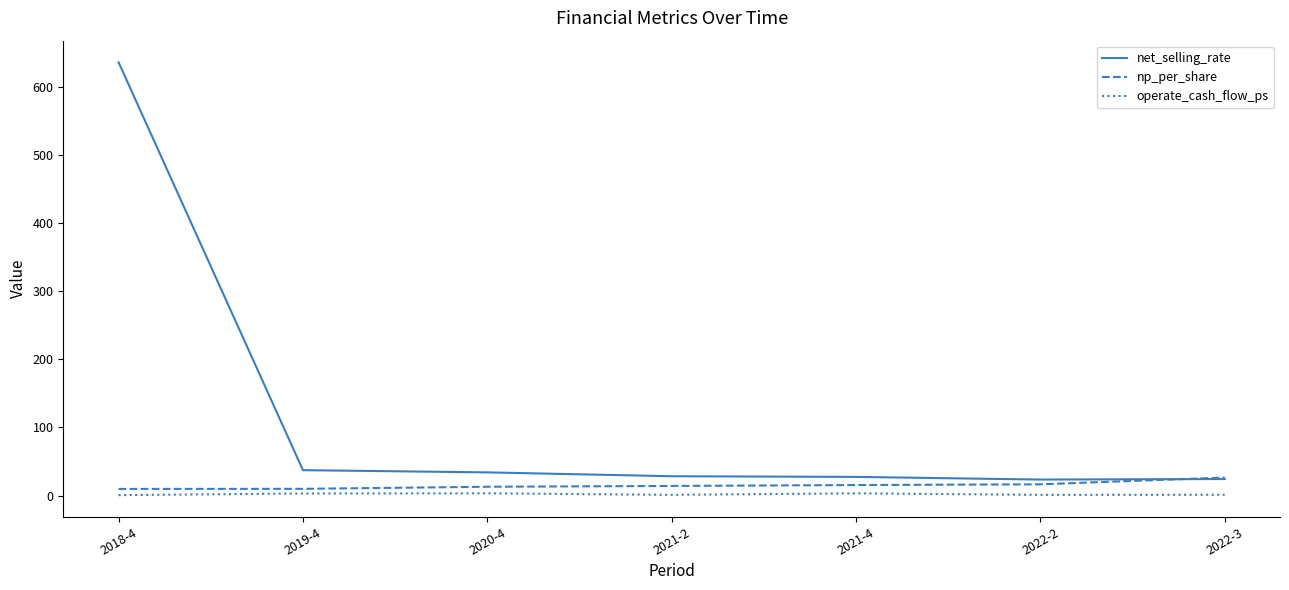

What is the difference between the maximum and second lowest values in the operate_cash_flow_ps series?

2.3